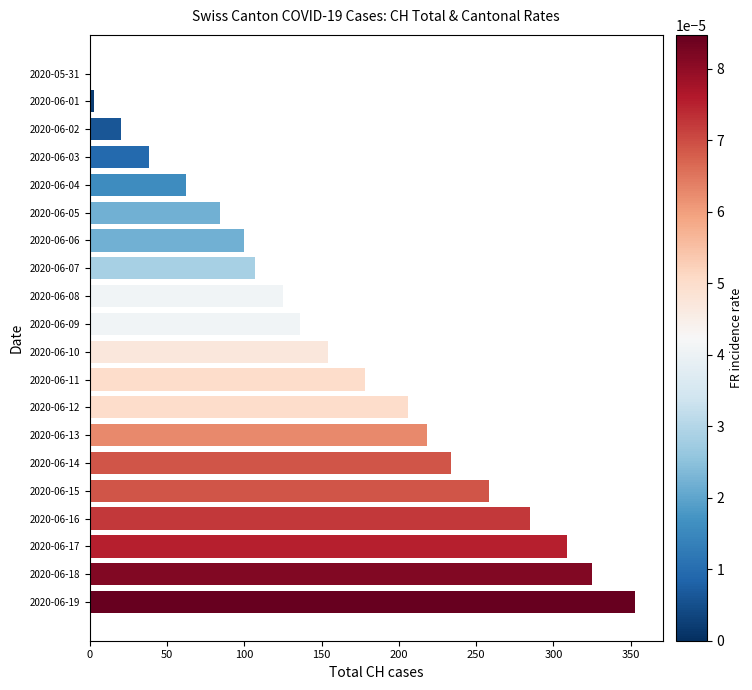

Reading top to bottom, list all the values displayed in this chart.

2020-05-31=0	2020-06-01=3	2020-06-02=20	2020-06-03=38	2020-06-04=62	2020-06-05=84	2020-06-06=100	2020-06-07=107	2020-06-08=125	2020-06-09=136	2020-06-10=154	2020-06-11=178	2020-06-12=206	2020-06-13=218	2020-06-14=234	2020-06-15=258	2020-06-16=285	2020-06-17=309	2020-06-18=325	2020-06-19=353